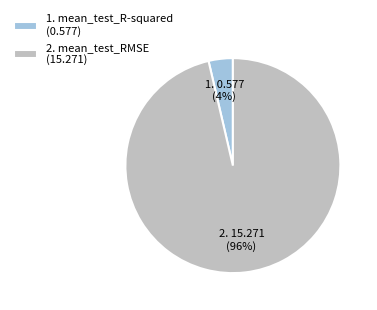

To the nearest percent, what portion does 2. mean_test_RMSE (15.271) represent?

96%